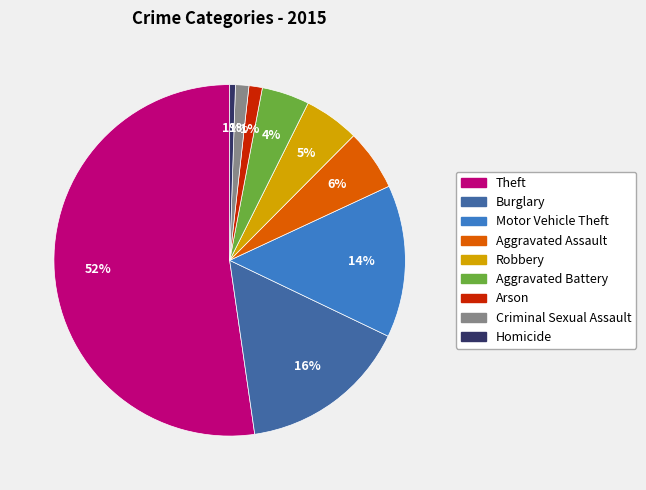

Does any single category account for the majority?

Yes